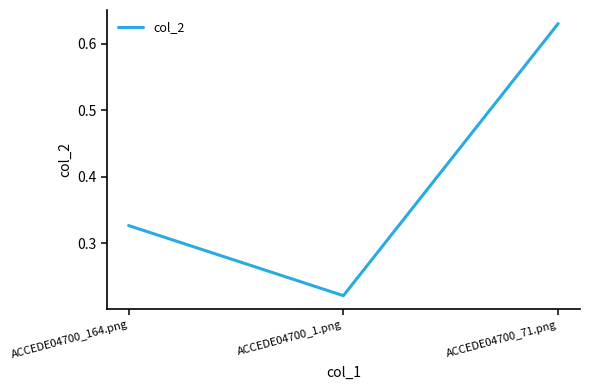

At which label is the value closest to 0?

ACCEDE04700_1.png